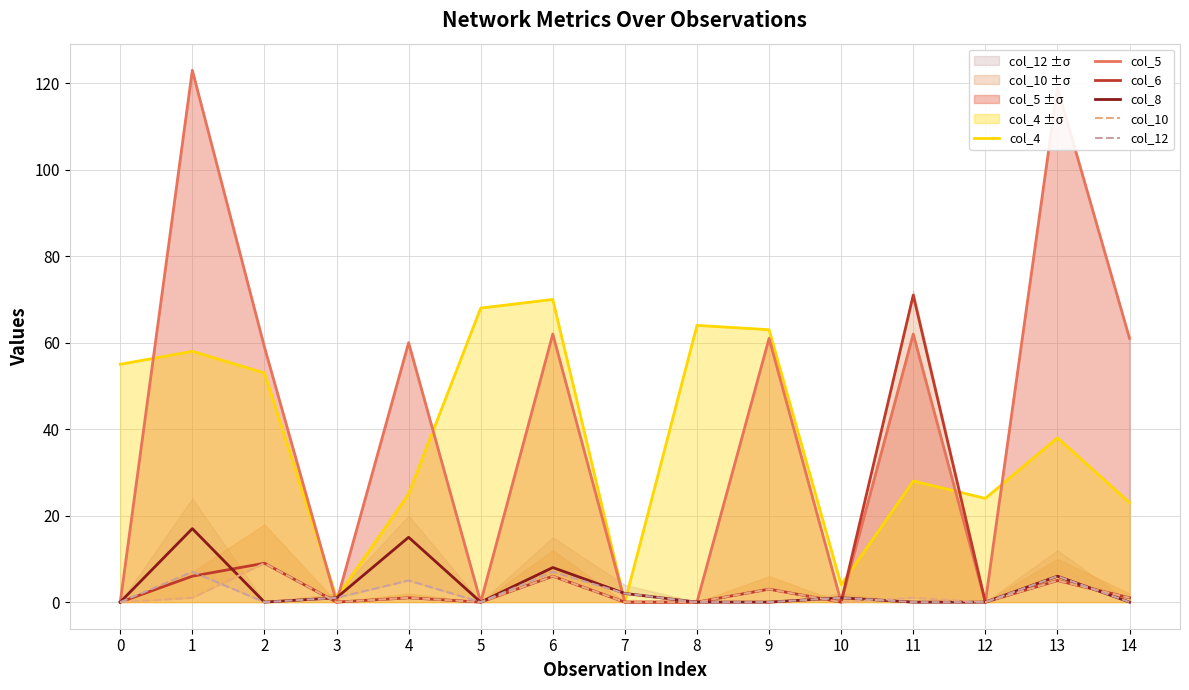

Reading right to left, what are all the values shown in this chart?

col_4: 23	38	24	28	4	63	64	0	70	68	25	1	53	58	55
col_5: 61	119	0	62	0	61	0	0	62	0	60	0	59	123	0
col_6: 1	5	0	71	0	3	0	0	6	0	1	0	9	6	0
col_8: 0	6	0	0	1	0	0	2	8	0	15	1	0	17	0
col_10: 1	5	0	1	0	3	0	0	6	0	1	0	9	1	0
col_12: 0	6	0	0	1	0	0	2	7	0	5	1	0	7	0